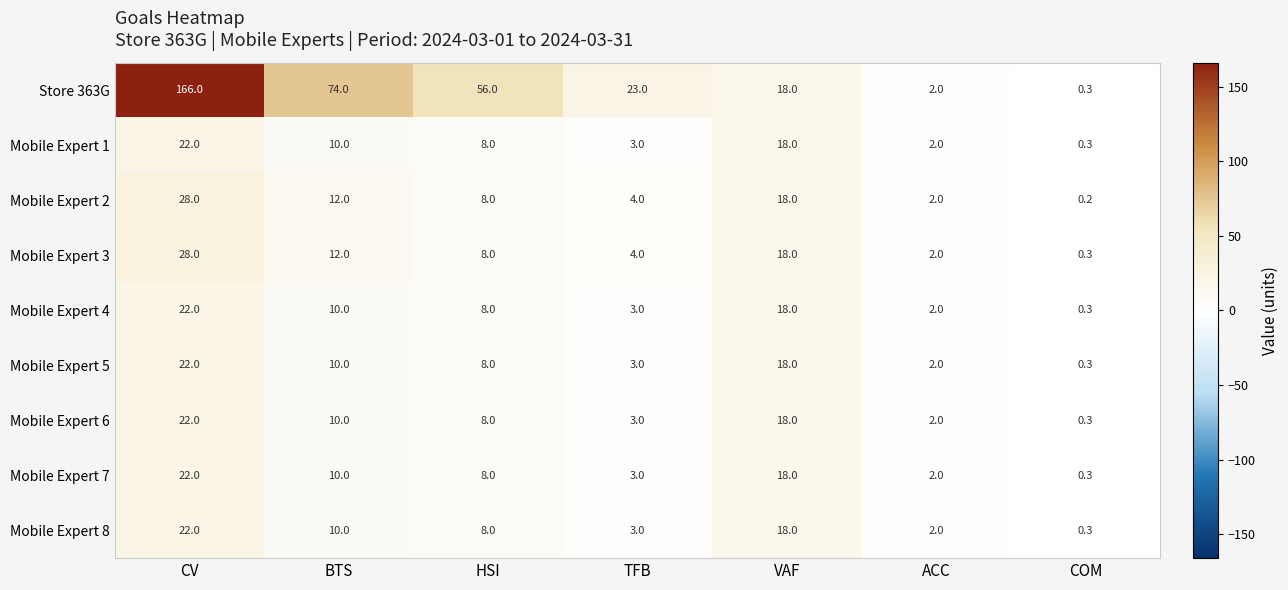

Between CV and COM, which series saw the biggest shift?

Store 363G